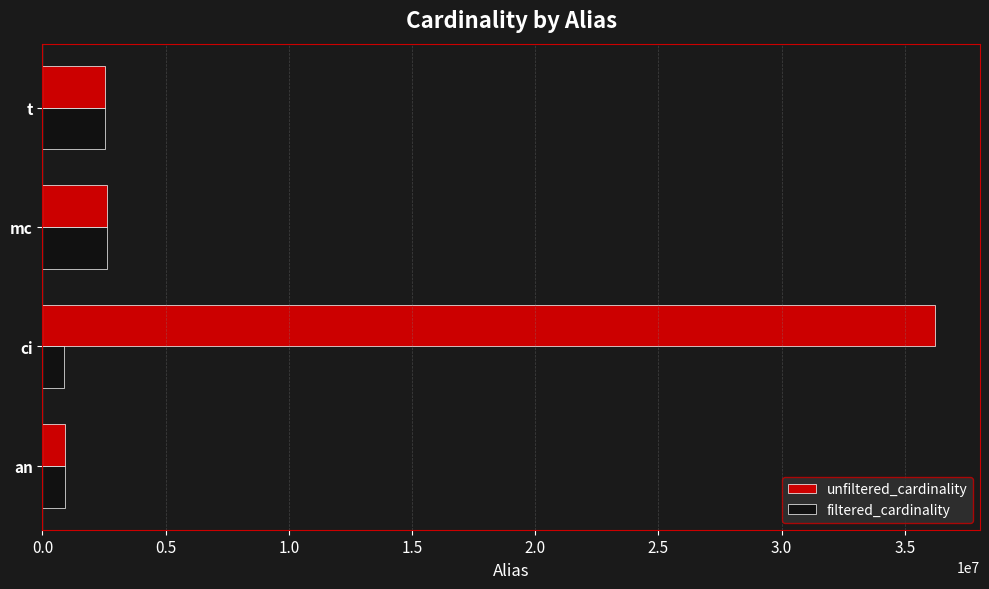

What is the maximum value shown in the chart?

36244344